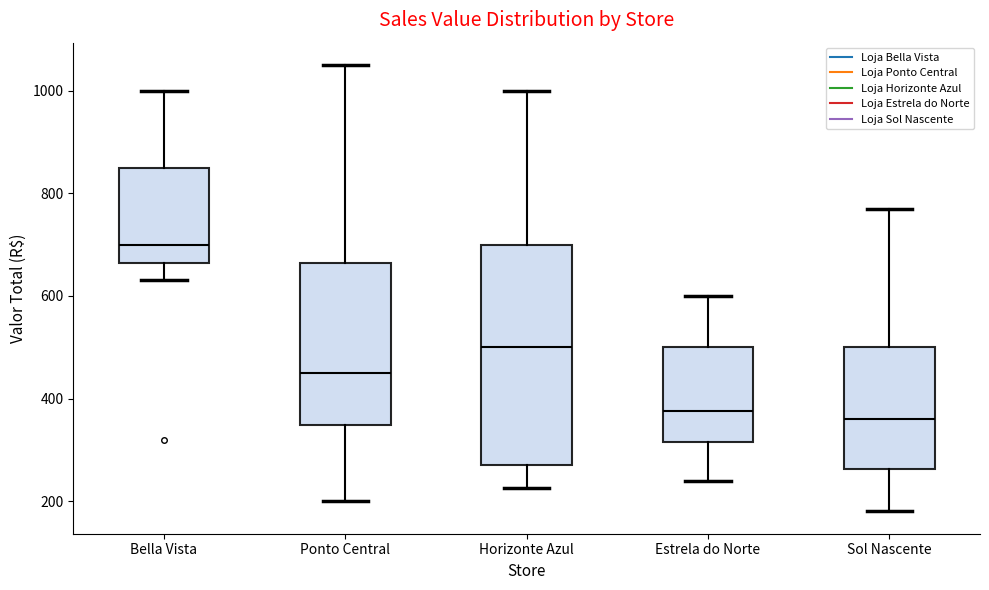

Reading left to right, read every box against the y-axis: the position of its median line, the range the box covers, and the ends of its whiskers. The values are not printed on the chart, so give them approximately, as read against the axis.

Bella Vista: median 700, box 660 to 860, whiskers 640 to 1000
Ponto Central: median 460, box 340 to 660, whiskers 200 to 1060
Horizonte Azul: median 500, box 280 to 700, whiskers 220 to 1000
Estrela do Norte: median 380, box 320 to 500, whiskers 240 to 600
Sol Nascente: median 360, box 260 to 500, whiskers 180 to 780